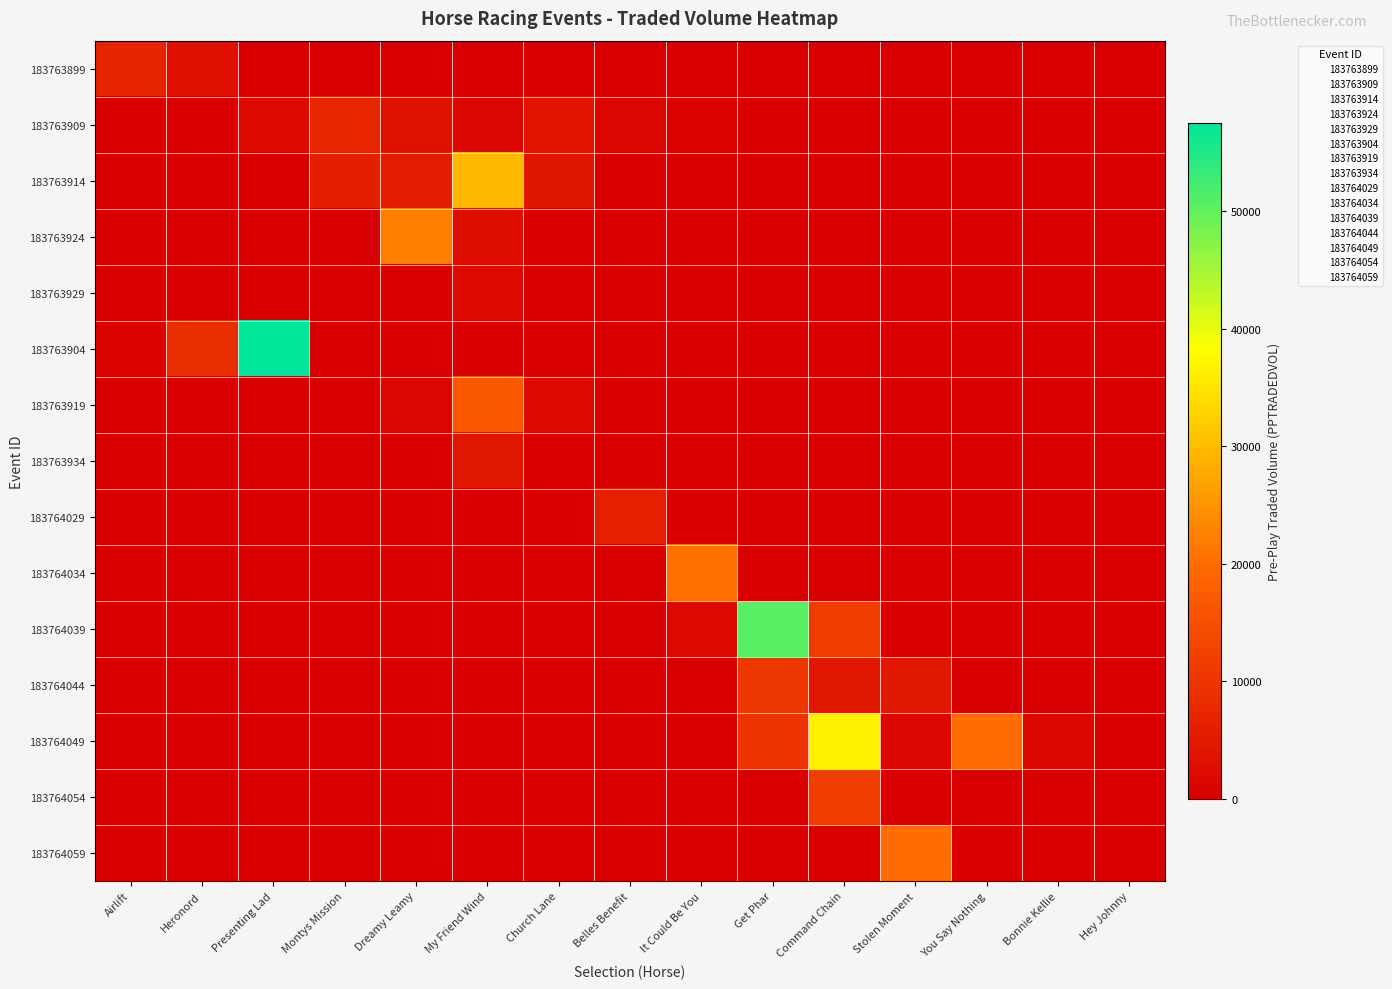

Rank the series by their maximum value, from lowest to highest.

183763929, 183763934, 183764029, 183763899, 183763909, 183764044, 183764054, 183763919, 183764059, 183764034, 183763924, 183763914, 183764049, 183764039, 183763904